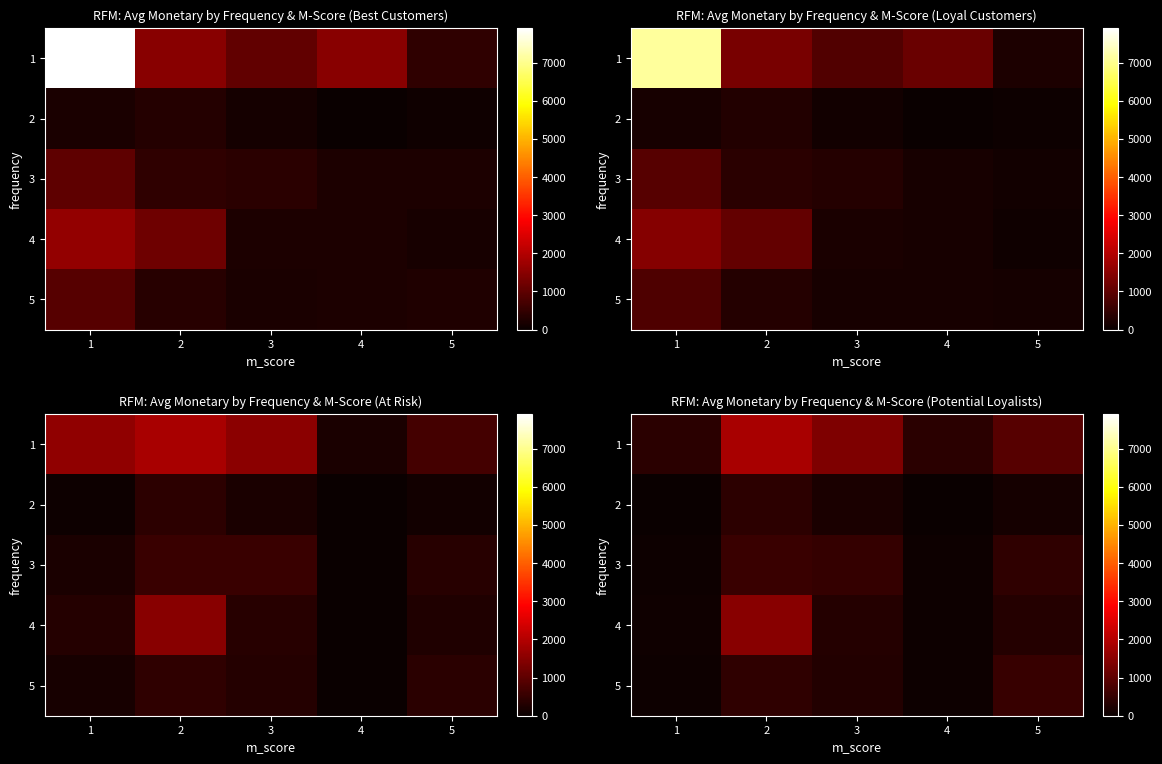

List the series in order of their peak value, lowest first.

2, 5, 3, 4, 1